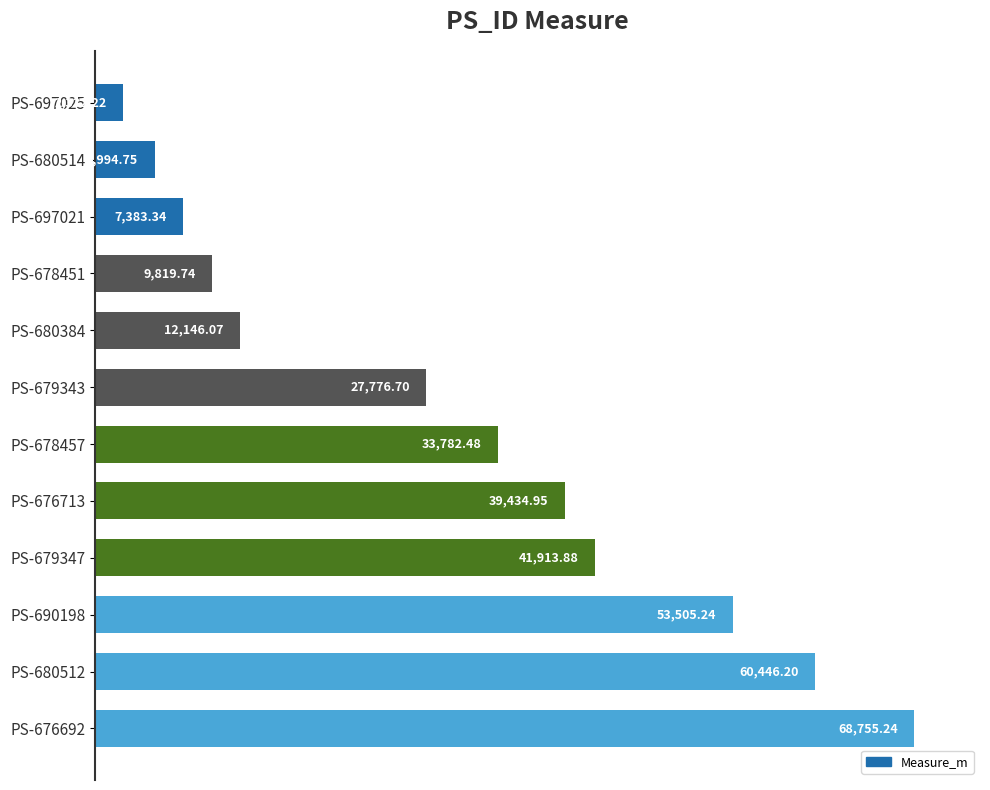

What is the sum of all values?

362290.8